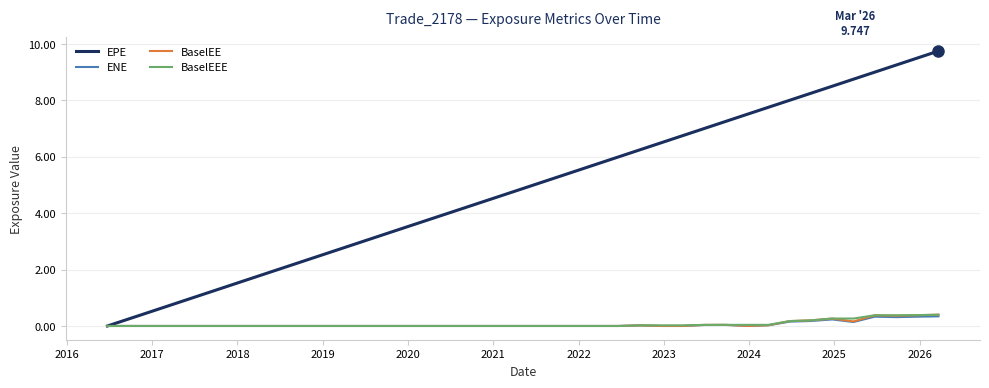

What is the greatest value displayed?

9.7